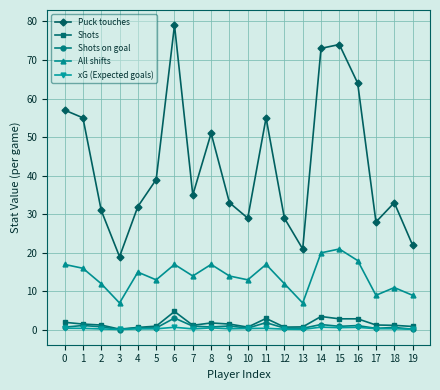

Is the value of Puck touches at 0 greater than the value of Shots at 19?

Yes